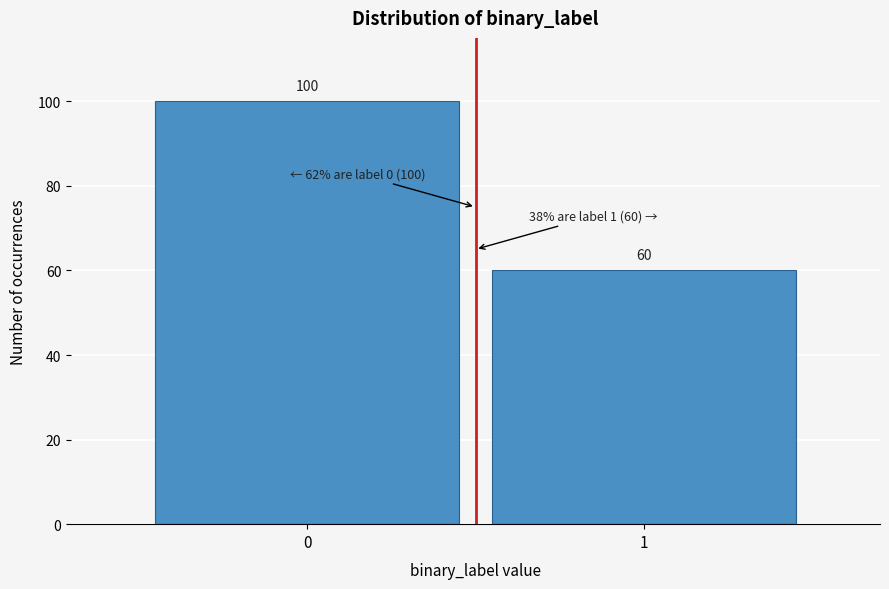

Reading left to right, what are all the values shown in this chart?

100	60